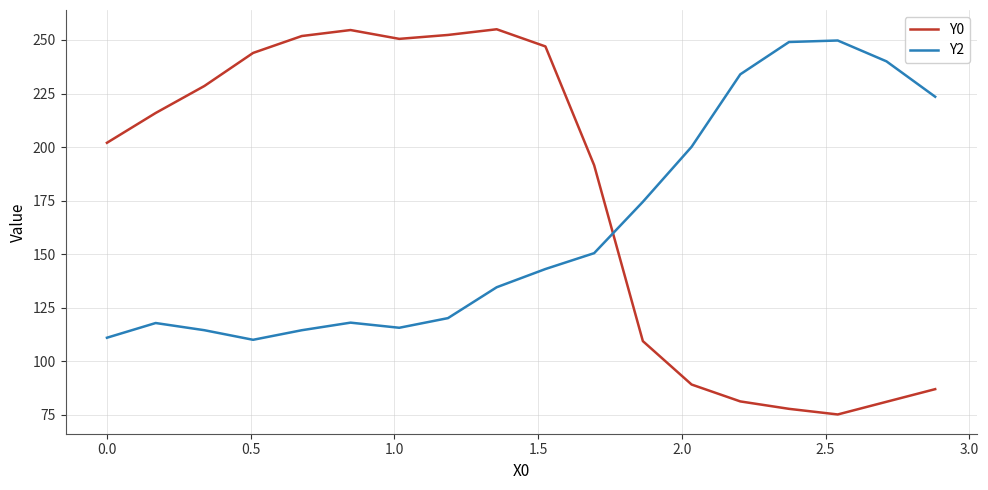

How many interior local valleys does the Y2 series have?

2